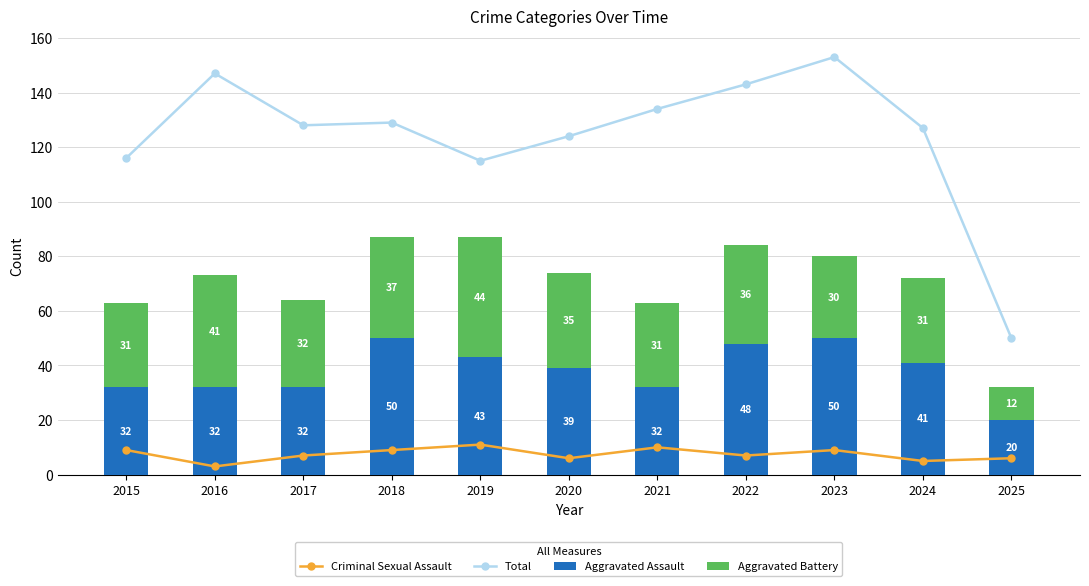

Which series changed the most between 2016 and 2018?

Total